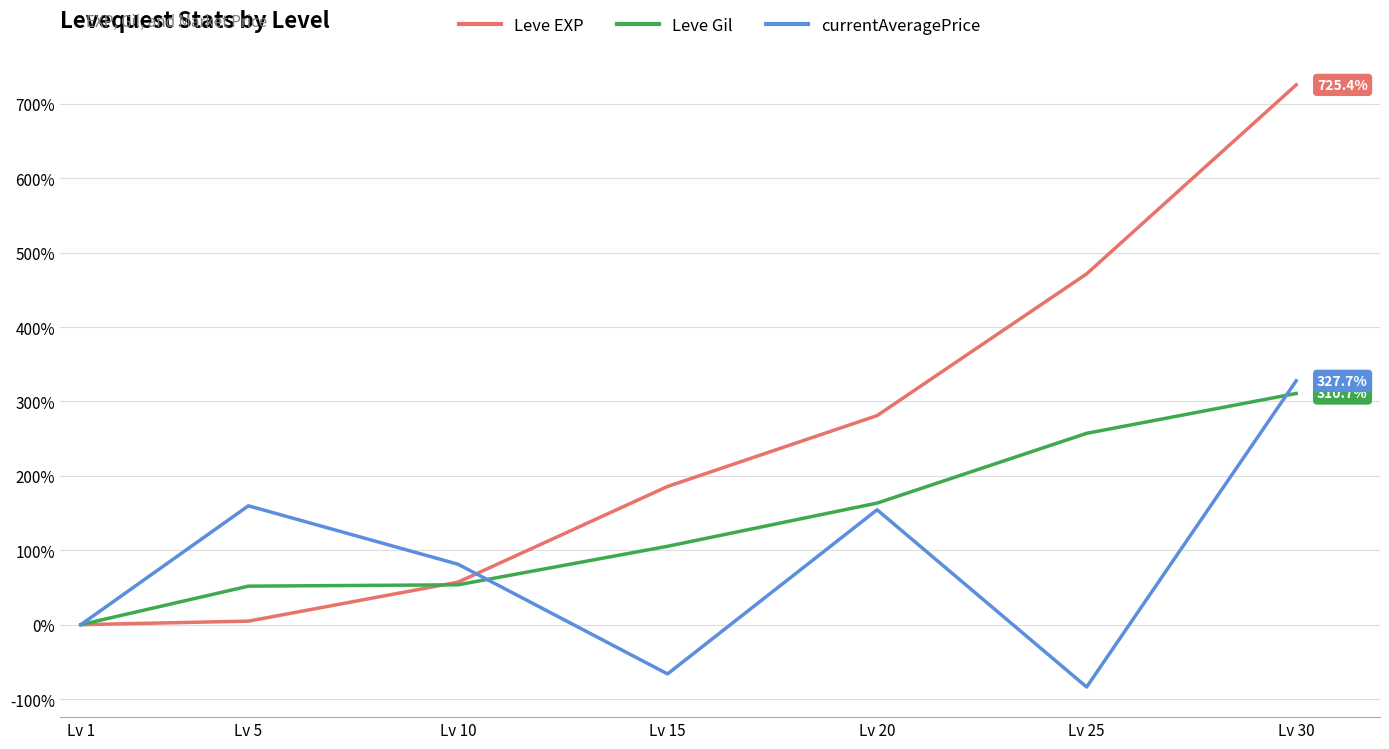

The currentAveragePrice series shows -83.8 at Lv 25. True or false?

True